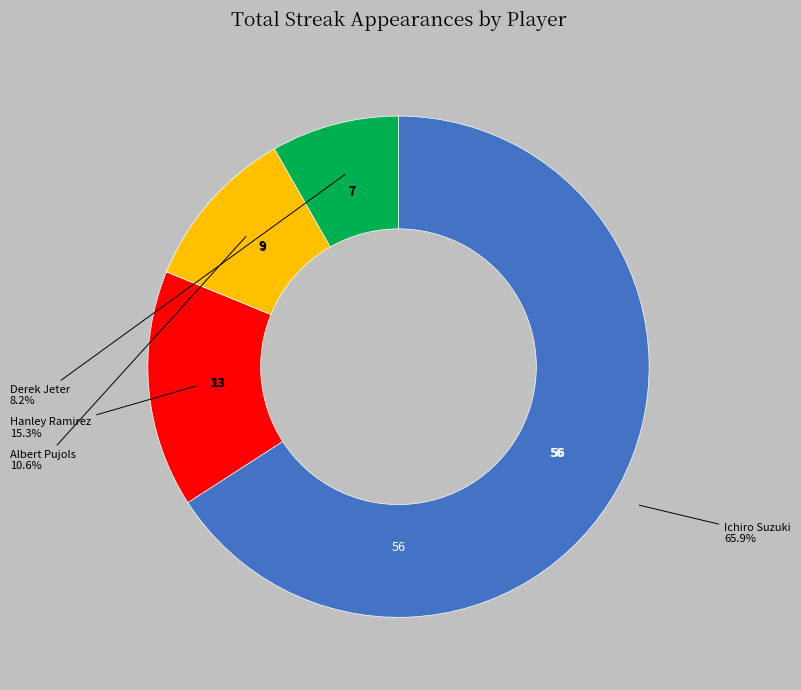

Does any single category account for the majority?

Yes